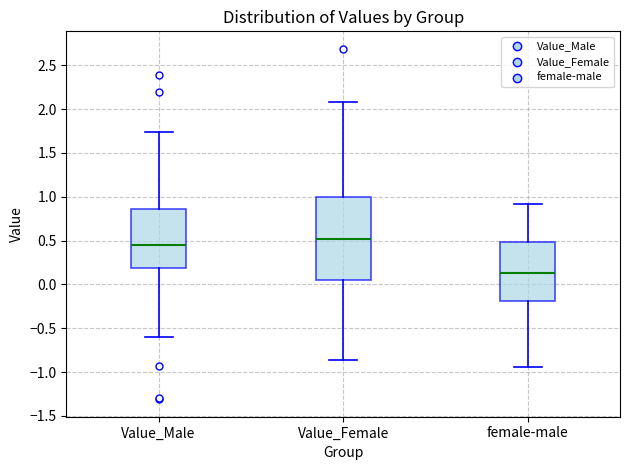

Reading left to right, transcribe this box plot: for each box, give where its median line is, the range the box spans, and where its two whiskers end, as read against the y-axis. The values are not printed on the chart, so give them approximately, as read against the axis.

Value_Male: median 0.45, box 0.20 to 0.85, whiskers -0.60 to 1.75
Value_Female: median 0.50, box 0.05 to 1.00, whiskers -0.85 to 2.10
female-male: median 0.15, box -0.20 to 0.50, whiskers -0.95 to 0.90